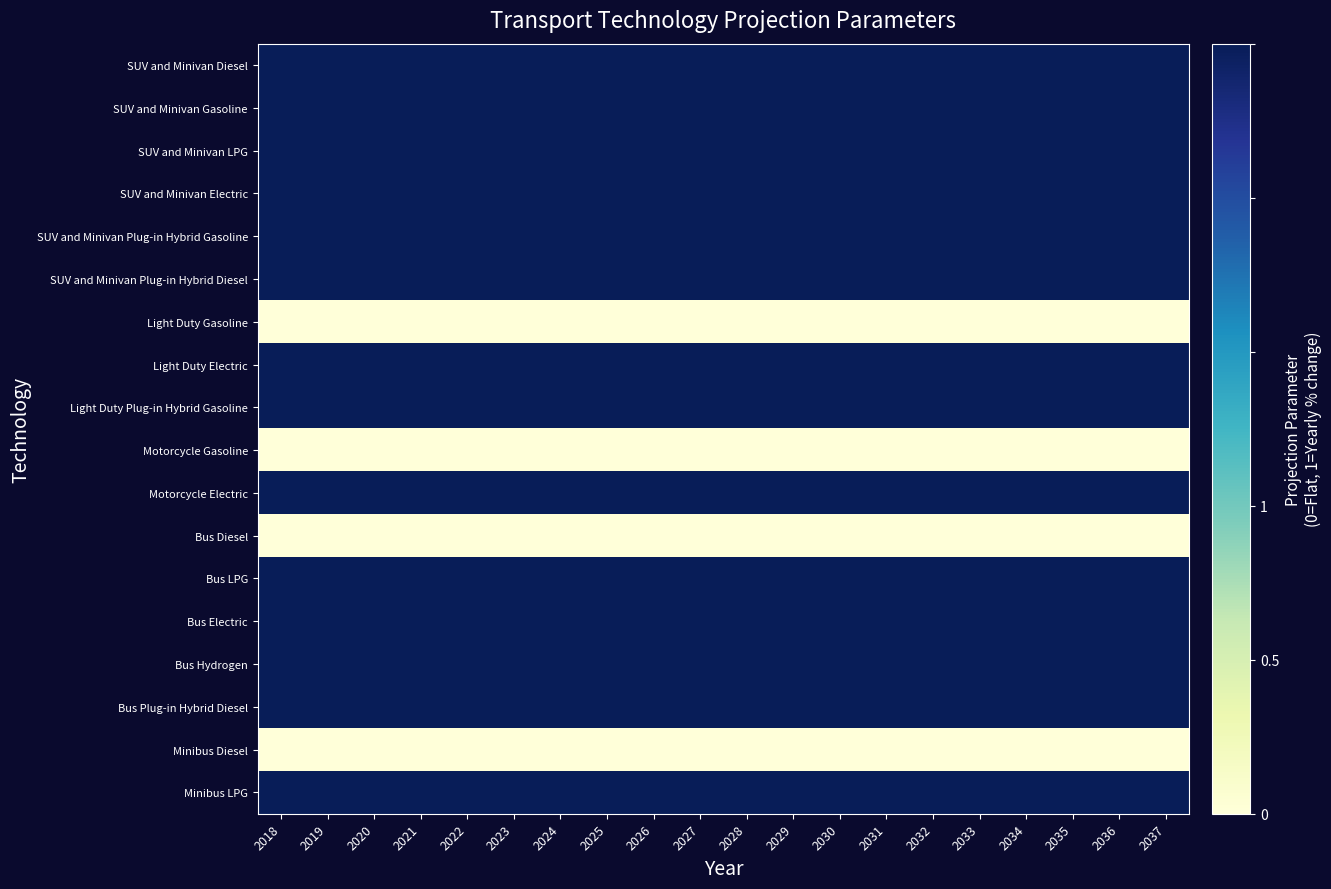

Reading left to right, extract all data points from this chart.

SUV and Minivan Diesel: 2018=1	2019=1	2020=1	2021=1	2022=1	2023=1	2024=1	2025=1	2026=1	2027=1	2028=1	2029=1	2030=1	2031=1	2032=1	2033=1	2034=1	2035=1	2036=1	2037=1
SUV and Minivan Gasoline: 2018=1	2019=1	2020=1	2021=1	2022=1	2023=1	2024=1	2025=1	2026=1	2027=1	2028=1	2029=1	2030=1	2031=1	2032=1	2033=1	2034=1	2035=1	2036=1	2037=1
SUV and Minivan LPG: 2018=1	2019=1	2020=1	2021=1	2022=1	2023=1	2024=1	2025=1	2026=1	2027=1	2028=1	2029=1	2030=1	2031=1	2032=1	2033=1	2034=1	2035=1	2036=1	2037=1
SUV and Minivan Electric: 2018=1	2019=1	2020=1	2021=1	2022=1	2023=1	2024=1	2025=1	2026=1	2027=1	2028=1	2029=1	2030=1	2031=1	2032=1	2033=1	2034=1	2035=1	2036=1	2037=1
SUV and Minivan Plug-in Hybrid Gasoline: 2018=1	2019=1	2020=1	2021=1	2022=1	2023=1	2024=1	2025=1	2026=1	2027=1	2028=1	2029=1	2030=1	2031=1	2032=1	2033=1	2034=1	2035=1	2036=1	2037=1
SUV and Minivan Plug-in Hybrid Diesel: 2018=1	2019=1	2020=1	2021=1	2022=1	2023=1	2024=1	2025=1	2026=1	2027=1	2028=1	2029=1	2030=1	2031=1	2032=1	2033=1	2034=1	2035=1	2036=1	2037=1
Light Duty Gasoline: 2018=0	2019=0	2020=0	2021=0	2022=0	2023=0	2024=0	2025=0	2026=0	2027=0	2028=0	2029=0	2030=0	2031=0	2032=0	2033=0	2034=0	2035=0	2036=0	2037=0
Light Duty Electric: 2018=1	2019=1	2020=1	2021=1	2022=1	2023=1	2024=1	2025=1	2026=1	2027=1	2028=1	2029=1	2030=1	2031=1	2032=1	2033=1	2034=1	2035=1	2036=1	2037=1
Light Duty Plug-in Hybrid Gasoline: 2018=1	2019=1	2020=1	2021=1	2022=1	2023=1	2024=1	2025=1	2026=1	2027=1	2028=1	2029=1	2030=1	2031=1	2032=1	2033=1	2034=1	2035=1	2036=1	2037=1
Motorcycle Gasoline: 2018=0	2019=0	2020=0	2021=0	2022=0	2023=0	2024=0	2025=0	2026=0	2027=0	2028=0	2029=0	2030=0	2031=0	2032=0	2033=0	2034=0	2035=0	2036=0	2037=0
Motorcycle Electric: 2018=1	2019=1	2020=1	2021=1	2022=1	2023=1	2024=1	2025=1	2026=1	2027=1	2028=1	2029=1	2030=1	2031=1	2032=1	2033=1	2034=1	2035=1	2036=1	2037=1
Bus Diesel: 2018=0	2019=0	2020=0	2021=0	2022=0	2023=0	2024=0	2025=0	2026=0	2027=0	2028=0	2029=0	2030=0	2031=0	2032=0	2033=0	2034=0	2035=0	2036=0	2037=0
Bus LPG: 2018=1	2019=1	2020=1	2021=1	2022=1	2023=1	2024=1	2025=1	2026=1	2027=1	2028=1	2029=1	2030=1	2031=1	2032=1	2033=1	2034=1	2035=1	2036=1	2037=1
Bus Electric: 2018=1	2019=1	2020=1	2021=1	2022=1	2023=1	2024=1	2025=1	2026=1	2027=1	2028=1	2029=1	2030=1	2031=1	2032=1	2033=1	2034=1	2035=1	2036=1	2037=1
Bus Hydrogen: 2018=1	2019=1	2020=1	2021=1	2022=1	2023=1	2024=1	2025=1	2026=1	2027=1	2028=1	2029=1	2030=1	2031=1	2032=1	2033=1	2034=1	2035=1	2036=1	2037=1
Bus Plug-in Hybrid Diesel: 2018=1	2019=1	2020=1	2021=1	2022=1	2023=1	2024=1	2025=1	2026=1	2027=1	2028=1	2029=1	2030=1	2031=1	2032=1	2033=1	2034=1	2035=1	2036=1	2037=1
Minibus Diesel: 2018=0	2019=0	2020=0	2021=0	2022=0	2023=0	2024=0	2025=0	2026=0	2027=0	2028=0	2029=0	2030=0	2031=0	2032=0	2033=0	2034=0	2035=0	2036=0	2037=0
Minibus LPG: 2018=1	2019=1	2020=1	2021=1	2022=1	2023=1	2024=1	2025=1	2026=1	2027=1	2028=1	2029=1	2030=1	2031=1	2032=1	2033=1	2034=1	2035=1	2036=1	2037=1